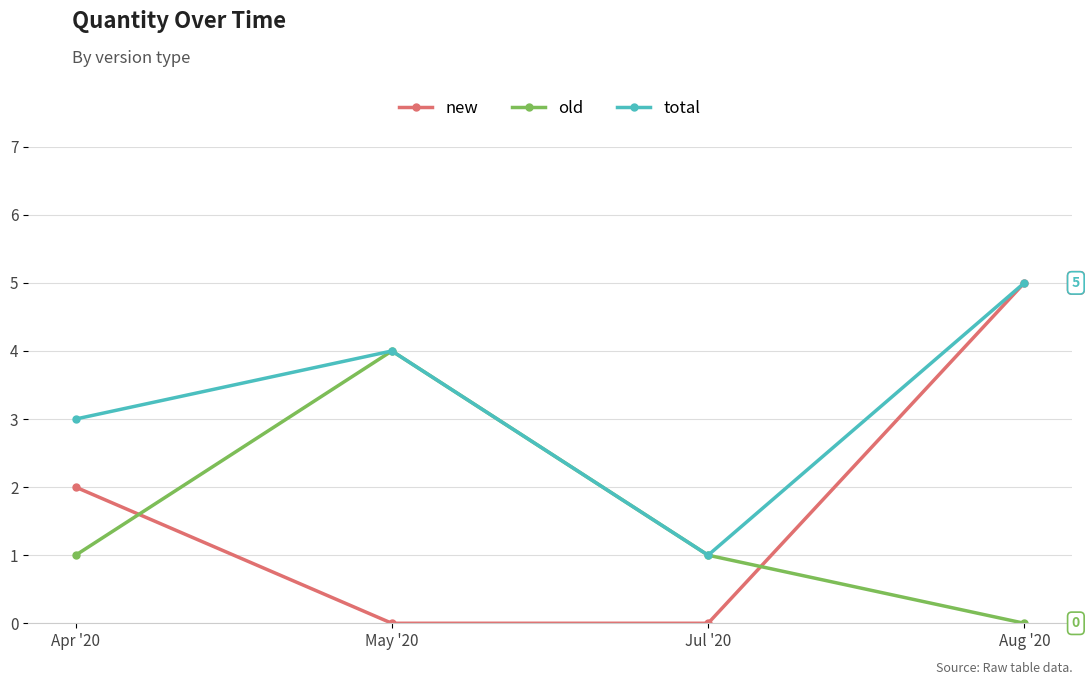

True or false: total has a value of 8 at Aug '20.

False